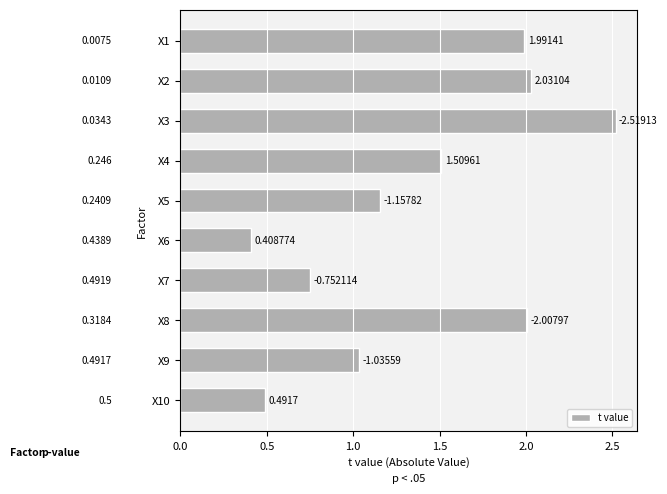

What is the change in value from X2 to X6?

-1.6